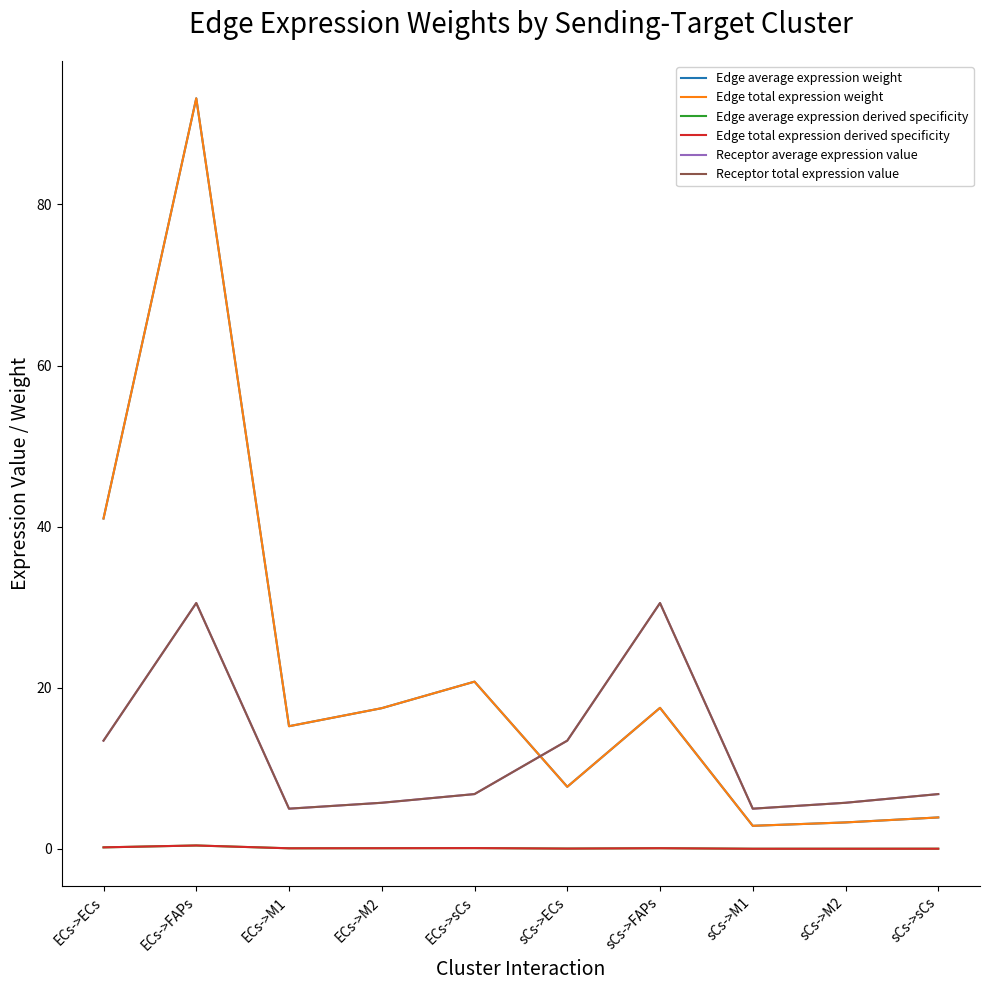

Reading left to right, list all the values displayed in this chart.

Edge average expression weight: ECs->ECs=41.0	ECs->FAPs=93.2	ECs->M1=15.2	ECs->M2=17.5	ECs->sCs=20.8	sCs->ECs=7.7	sCs->FAPs=17.5	sCs->M1=2.9	sCs->M2=3.3	sCs->sCs=3.9
Edge total expression weight: ECs->ECs=41.0	ECs->FAPs=93.2	ECs->M1=15.2	ECs->M2=17.5	ECs->sCs=20.8	sCs->ECs=7.7	sCs->FAPs=17.5	sCs->M1=2.9	sCs->M2=3.3	sCs->sCs=3.9
Edge average expression derived specificity: ECs->ECs=0.2	ECs->FAPs=0.4	ECs->M1=0.1	ECs->M2=0.1	ECs->sCs=0.1	sCs->ECs=0.0	sCs->FAPs=0.1	sCs->M1=0.0	sCs->M2=0.0	sCs->sCs=0.0
Edge total expression derived specificity: ECs->ECs=0.2	ECs->FAPs=0.4	ECs->M1=0.1	ECs->M2=0.1	ECs->sCs=0.1	sCs->ECs=0.0	sCs->FAPs=0.1	sCs->M1=0.0	sCs->M2=0.0	sCs->sCs=0.0
Receptor average expression value: ECs->ECs=13.4	ECs->FAPs=30.5	ECs->M1=5.0	ECs->M2=5.7	ECs->sCs=6.8	sCs->ECs=13.4	sCs->FAPs=30.5	sCs->M1=5.0	sCs->M2=5.7	sCs->sCs=6.8
Receptor total expression value: ECs->ECs=13.4	ECs->FAPs=30.5	ECs->M1=5.0	ECs->M2=5.7	ECs->sCs=6.8	sCs->ECs=13.4	sCs->FAPs=30.5	sCs->M1=5.0	sCs->M2=5.7	sCs->sCs=6.8